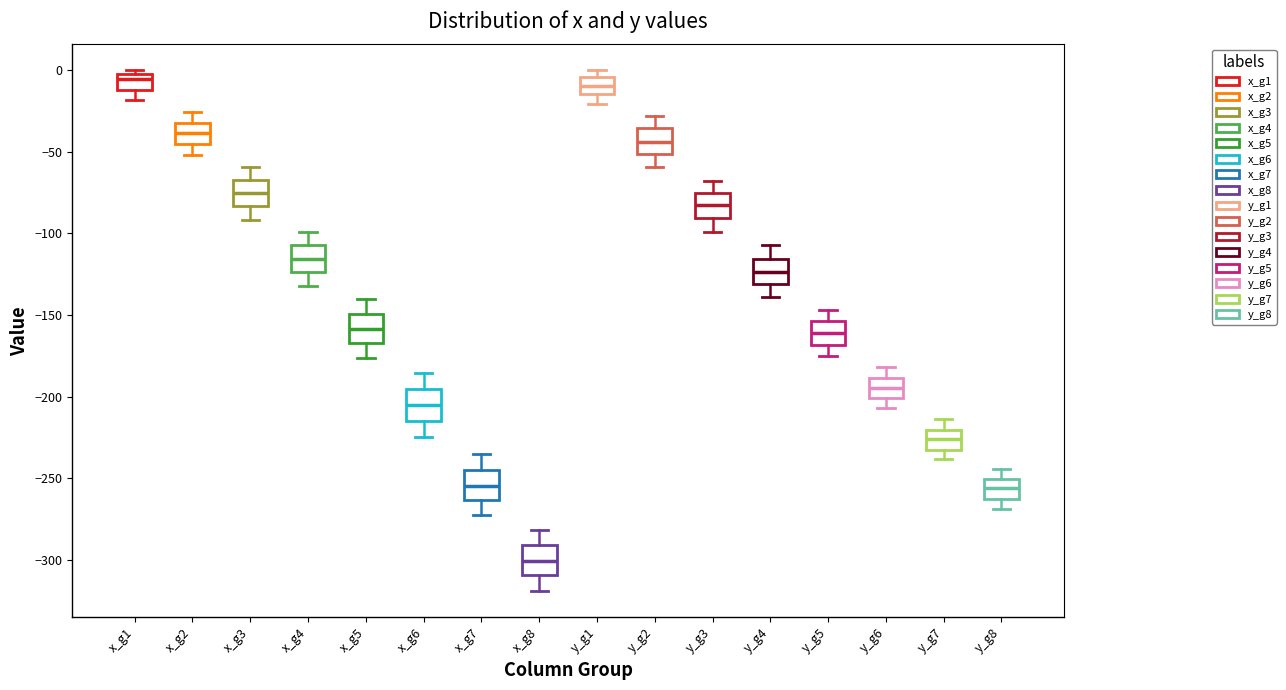

Reading left to right, transcribe this box plot: for each box, give where its median line is, the range the box spans, and where its two whiskers end, as read against the y-axis. The values are not printed on the chart, so give them approximately, as read against the axis.

x_g1: median -5, box -10 to 0, whiskers -20 to 0 (just above the box's upper edge)
x_g2: median -40, box -45 to -30, whiskers -50 to -25
x_g3: median -75, box -85 to -65, whiskers -90 to -60
x_g4: median -115, box -125 to -105, whiskers -130 to -100
x_g5: median -160, box -165 to -150, whiskers -175 to -140
x_g6: median -205, box -215 to -195, whiskers -225 to -185
x_g7: median -255, box -265 to -245, whiskers -275 to -235
x_g8: median -300, box -310 to -290, whiskers -320 to -280
y_g1: median -10, box -15 to -5, whiskers -20 to 0
y_g2: median -45, box -50 to -35, whiskers -60 to -30
y_g3: median -85, box -90 to -75, whiskers -100 to -70
y_g4: median -125, box -130 to -115, whiskers -140 to -105
y_g5: median -160, box -170 to -155, whiskers -175 to -145
y_g6: median -195, box -200 to -190, whiskers -205 to -180
y_g7: median -225, box -230 to -220, whiskers -240 to -215
y_g8: median -255, box -265 to -250, whiskers -270 to -245